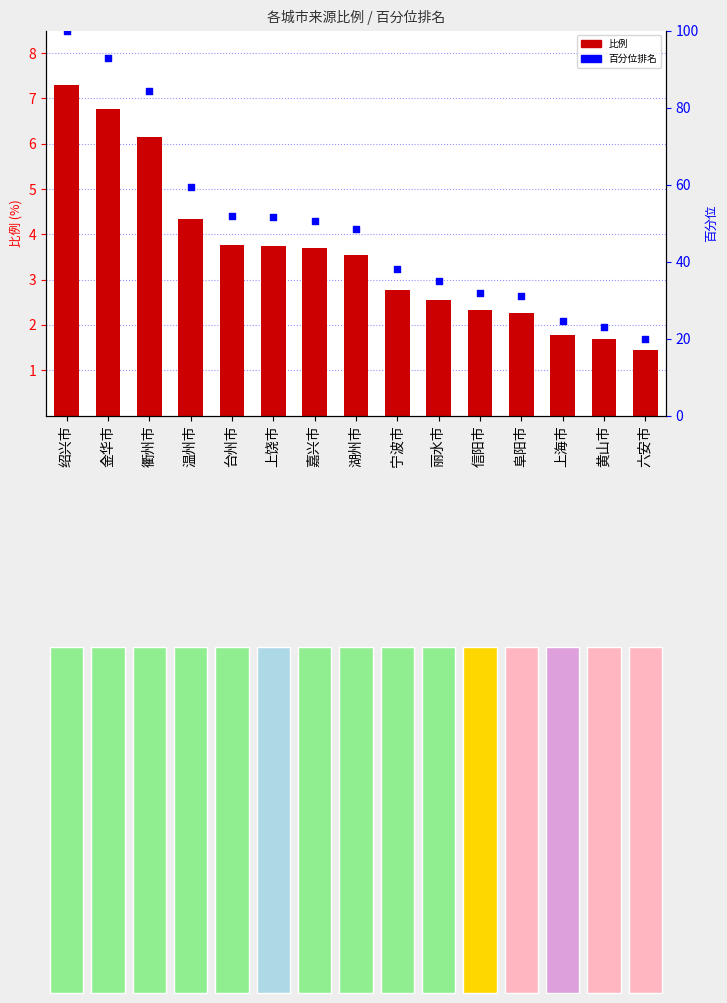

Which series contains the highest Y value?

百分位排名